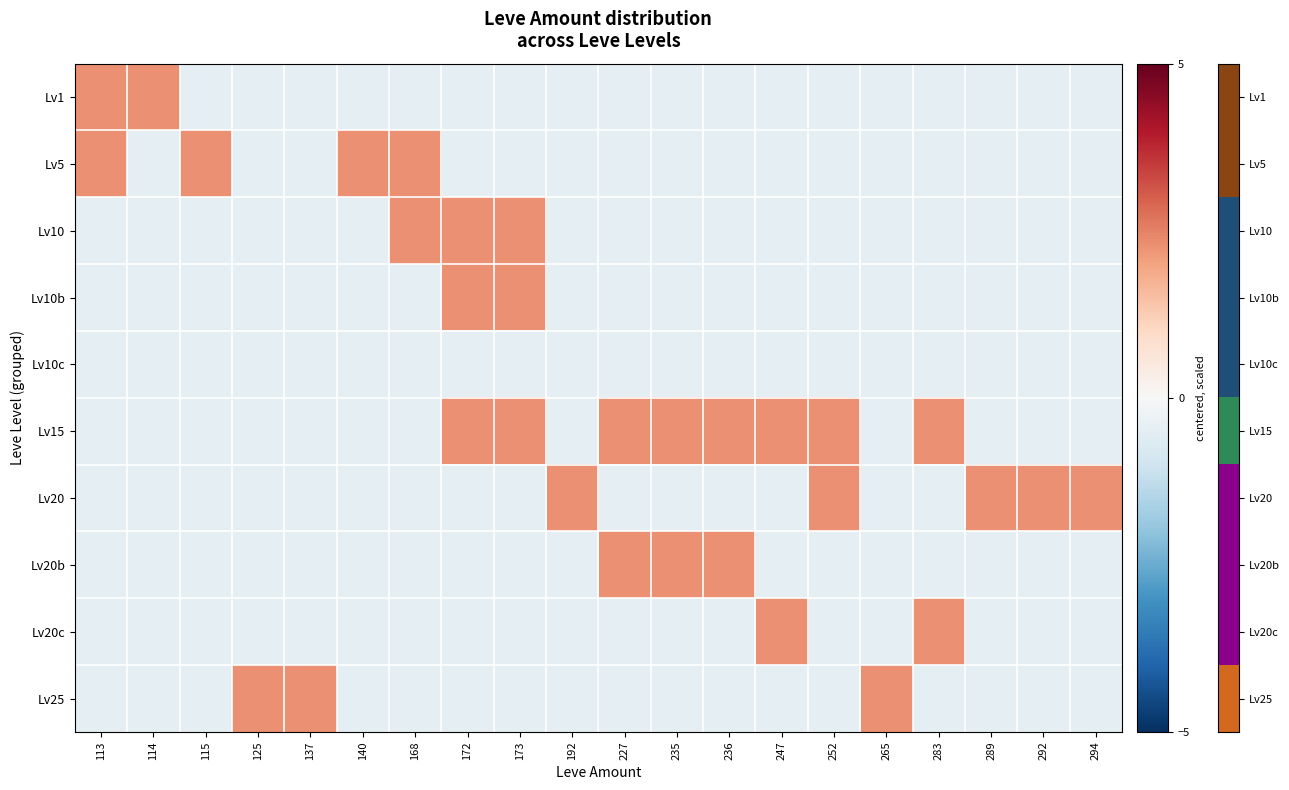

Which has a higher value, 140 or 173?

140